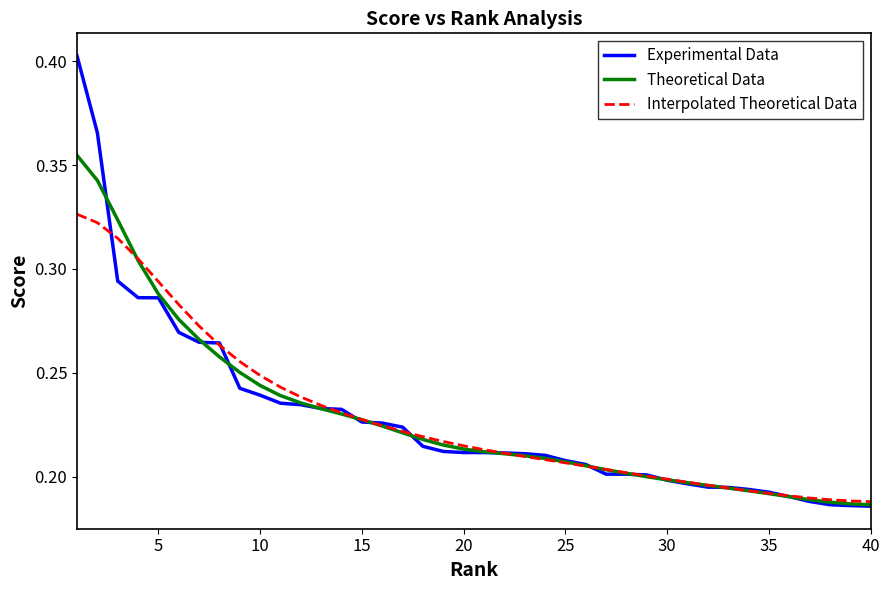

At how many categories does at least one series exceed 0?

40